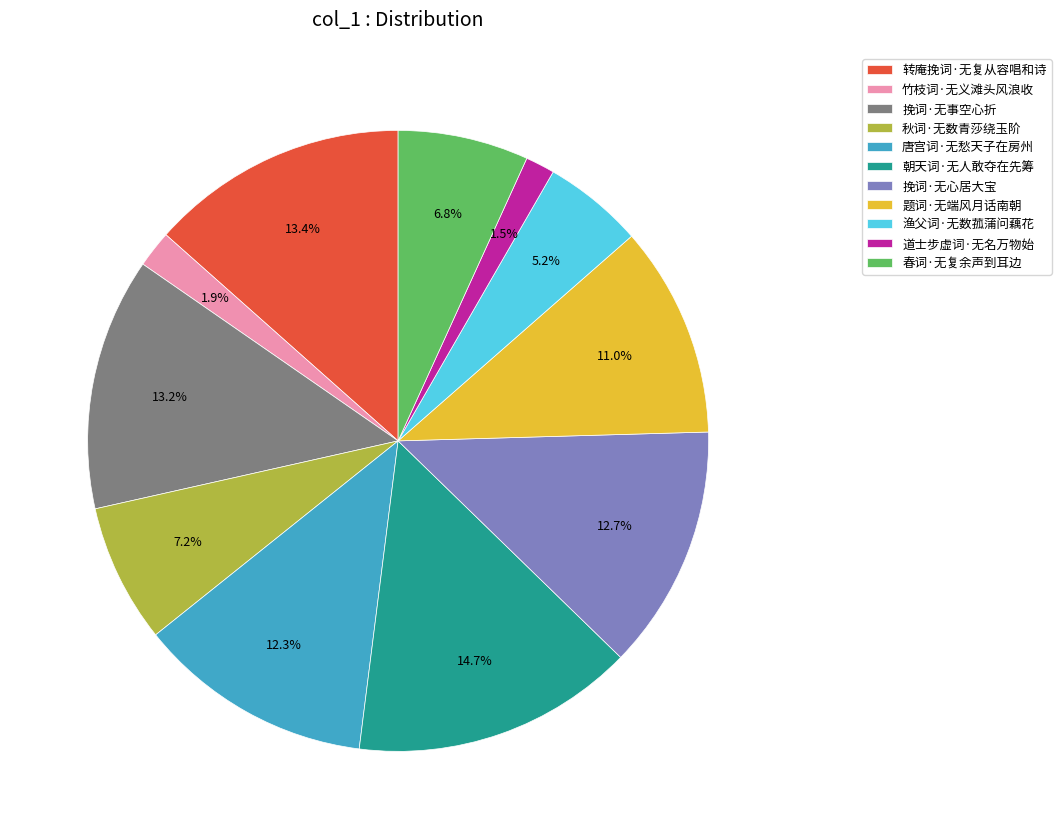

Which slice is the largest?

朝天词·无人敢夺在先筹